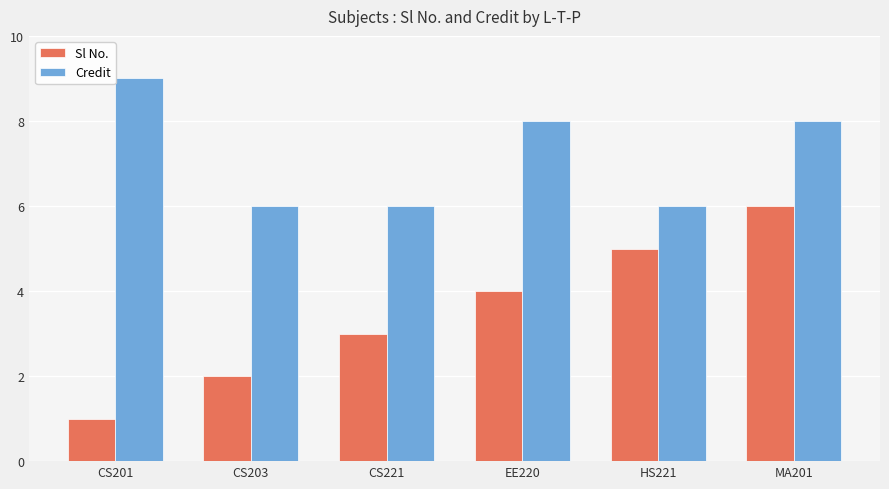

How many data points in Credit are less than 8?

3